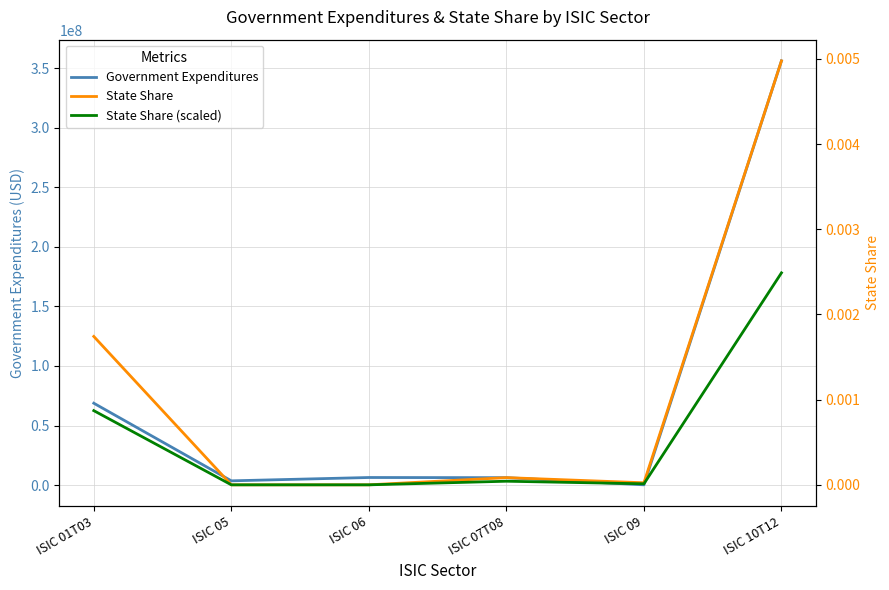

Reading left to right, what are all the values shown in this chart?

Government Expenditures: 68776391.6	3641734.8	6432553.6	6296430.2	290604.5	355990477.5
State Share: 0.0	0.0	0.0	0.0	0.0	0.0
State Share (scaled): 0.0	0.0	0.0	0.0	0.0	0.0